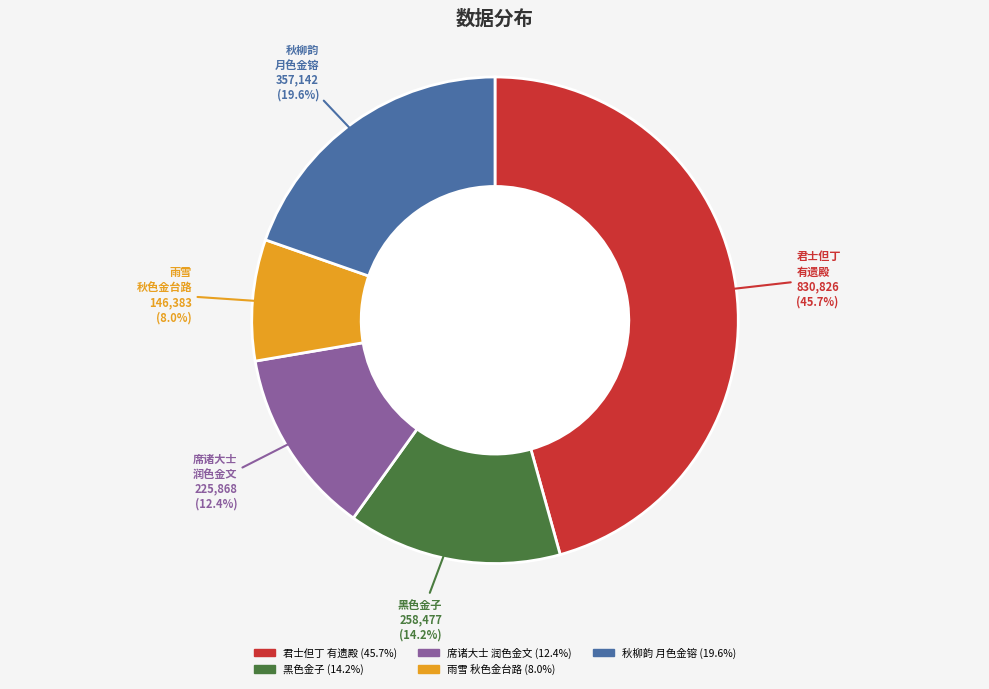

Does any single category account for the majority?

No